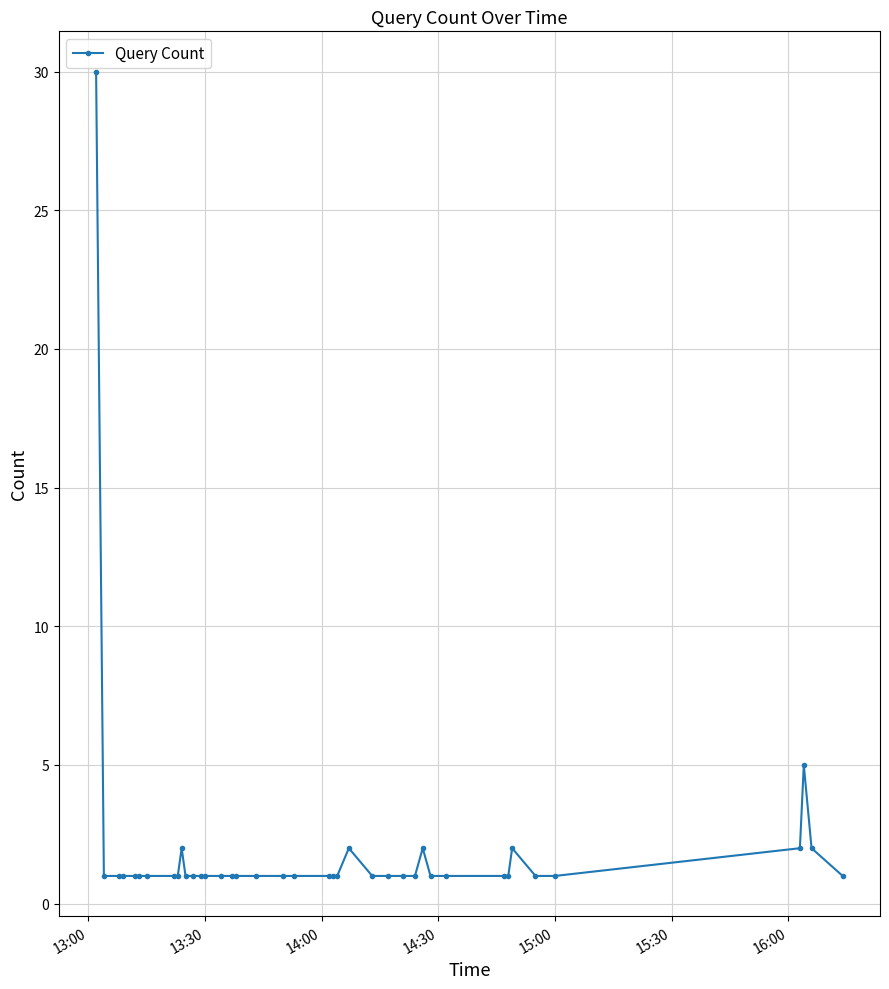

True or false: there are more than 0 points higher than both neighbors.

True